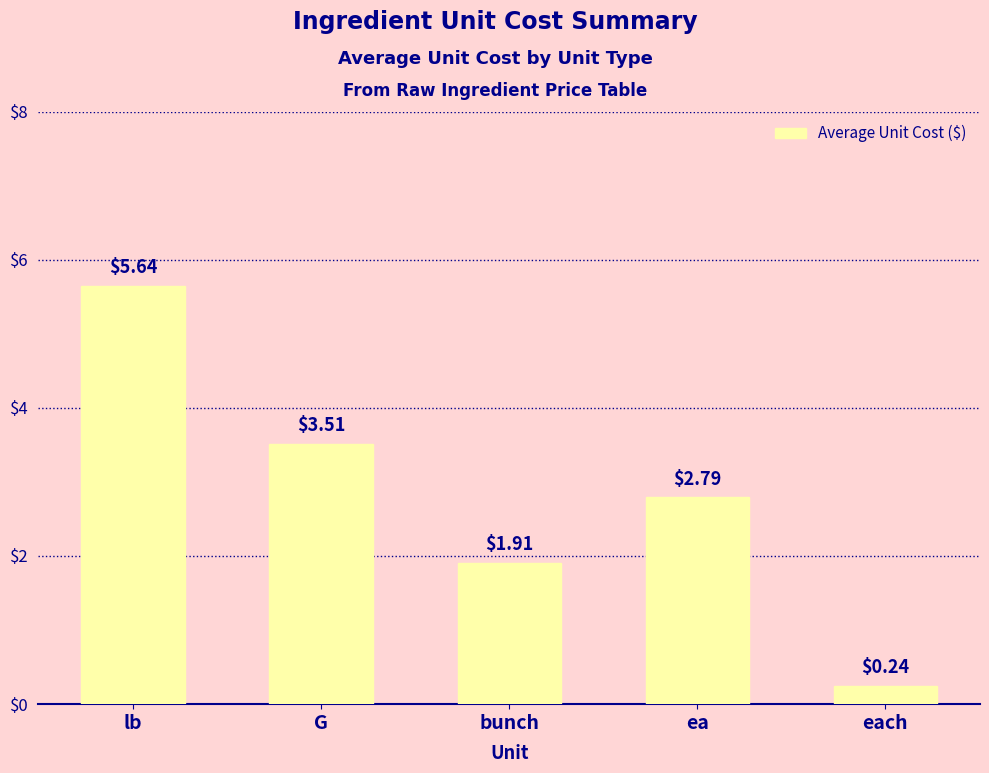

What is the difference between the values at each and G?

3.3